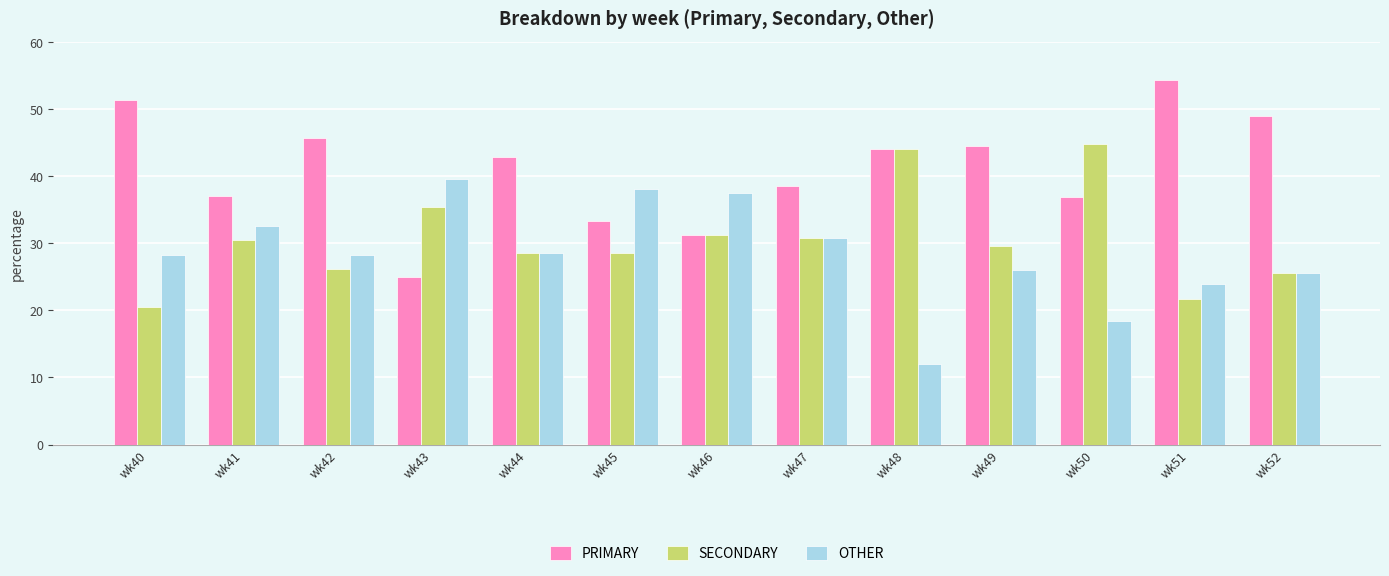

What is the difference between the maximum and minimum values in the SECONDARY series?

24.2